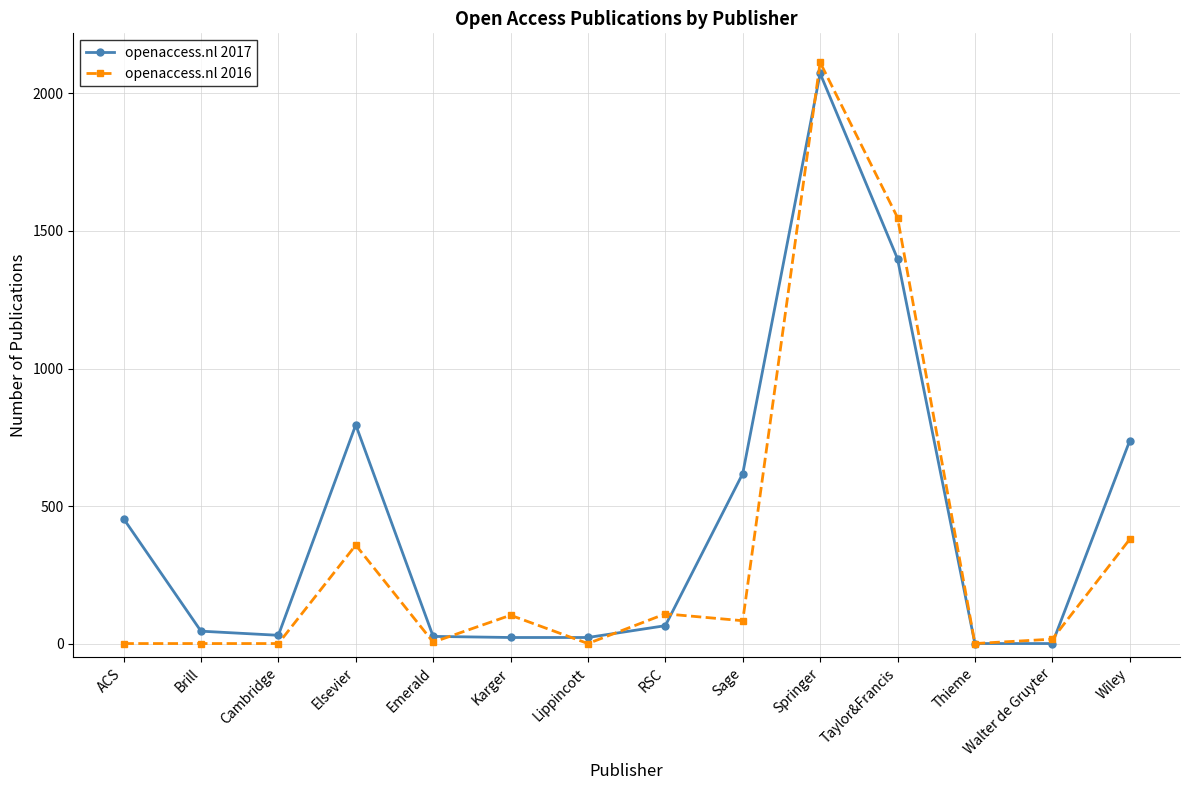

What is the label of the 13th point from the right?

Brill